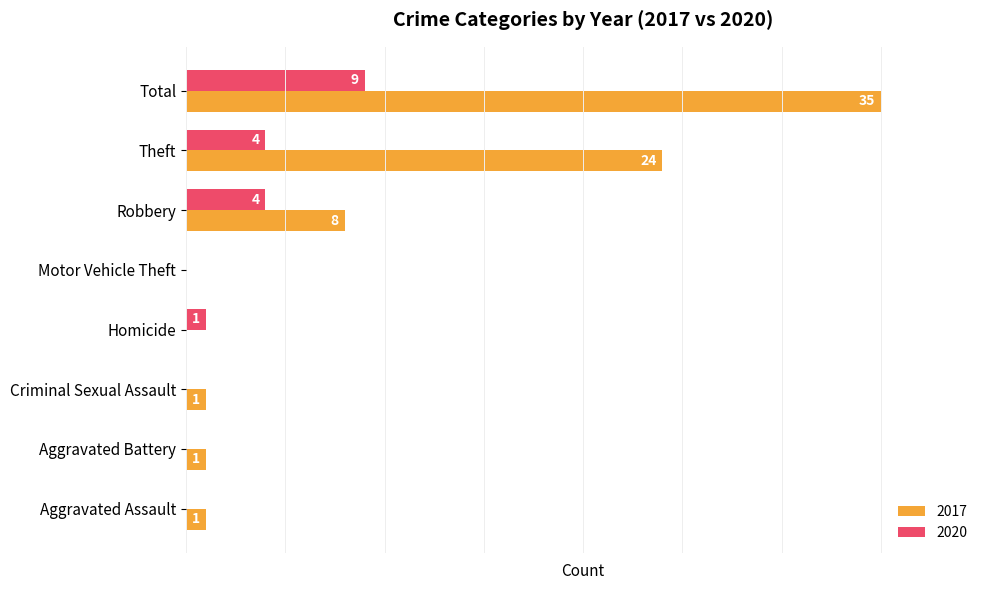

Where is 2017 nearest to the value 17?

Theft